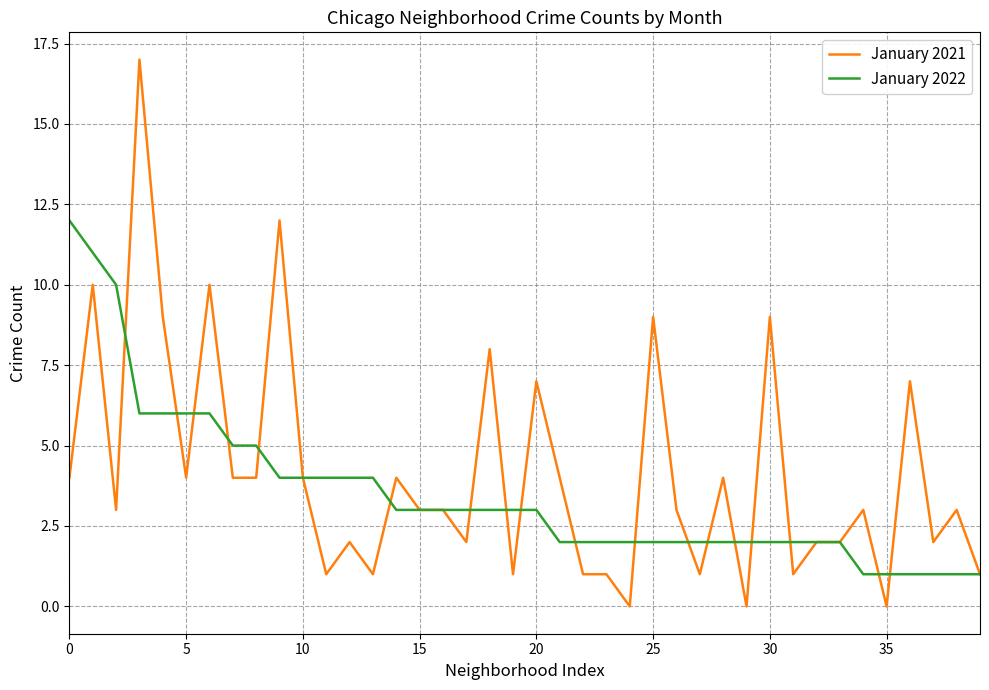

Rank the series by their maximum value, from lowest to highest.

January 2022, January 2021